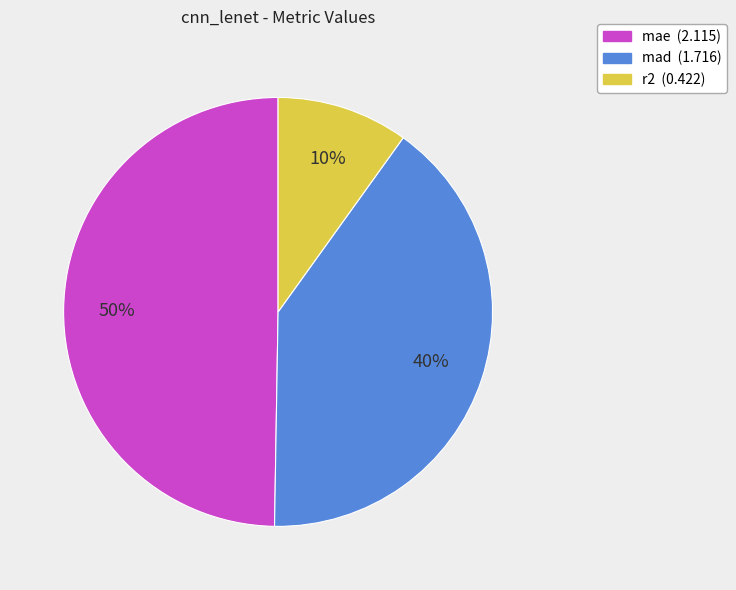

What is the largest slice in the pie chart?

mae